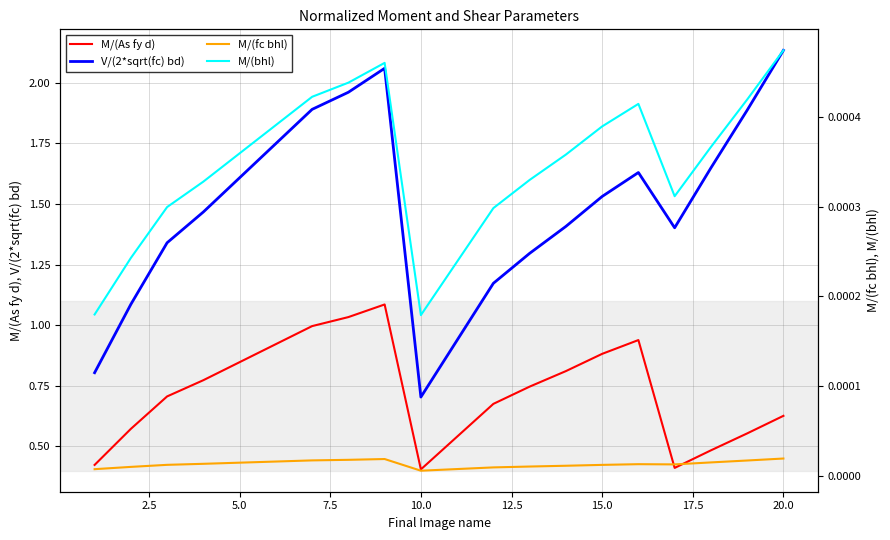

True or false: V/(2*sqrt(fc) bd) and M/(As fy d) intersect in this chart.

False